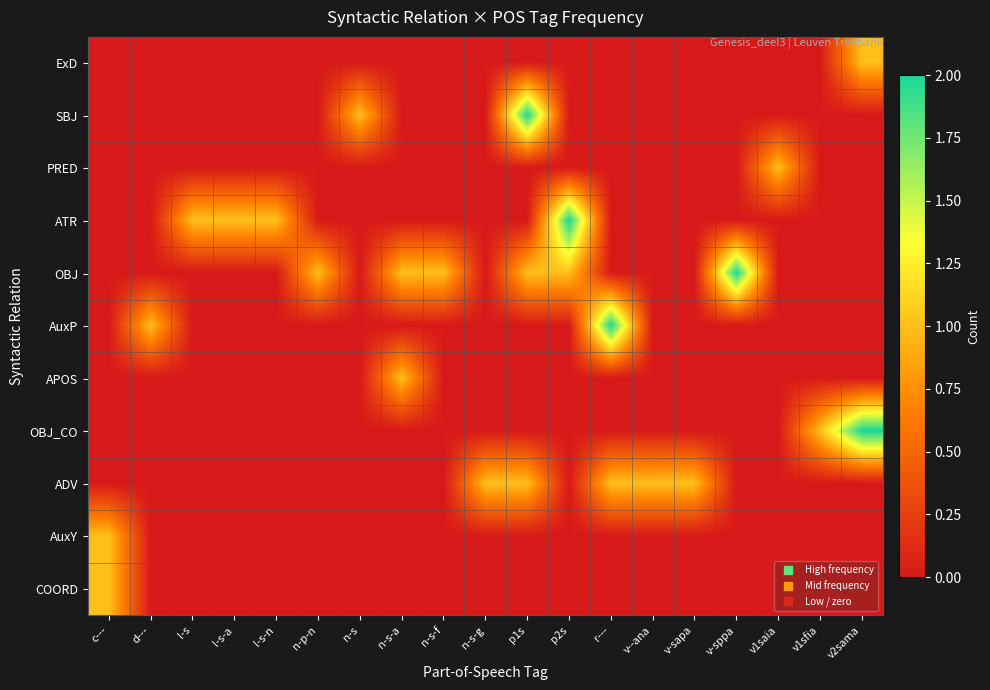

Reading left to right, extract all data points from this chart.

row_0: 0	0	0	0	0	0	0	0	0	0	0	0	0	0	0	0	0	0	1
row_1: 0	0	0	0	0	0	1	0	0	0	2	0	0	0	0	0	0	0	0
row_2: 0	0	0	0	0	0	0	0	0	0	0	0	0	0	0	0	1	0	0
row_3: 0	0	1	1	1	0	0	0	0	0	0	2	0	0	0	0	0	0	0
row_4: 0	0	0	0	0	1	0	1	1	0	1	1	0	0	0	2	0	0	0
row_5: 0	1	0	0	0	0	0	0	0	0	0	0	2	0	0	0	0	0	0
row_6: 0	0	0	0	0	0	0	1	0	0	0	0	0	0	0	0	0	0	0
row_7: 0	0	0	0	0	0	0	0	0	0	0	0	0	0	0	0	0	1	2
row_8: 0	0	0	0	0	0	0	0	0	1	1	0	1	1	1	0	0	0	0
row_9: 1	0	0	0	0	0	0	0	0	0	0	0	0	0	0	0	0	0	0
row_10: 1	0	0	0	0	0	0	0	0	0	0	0	0	0	0	0	0	0	0